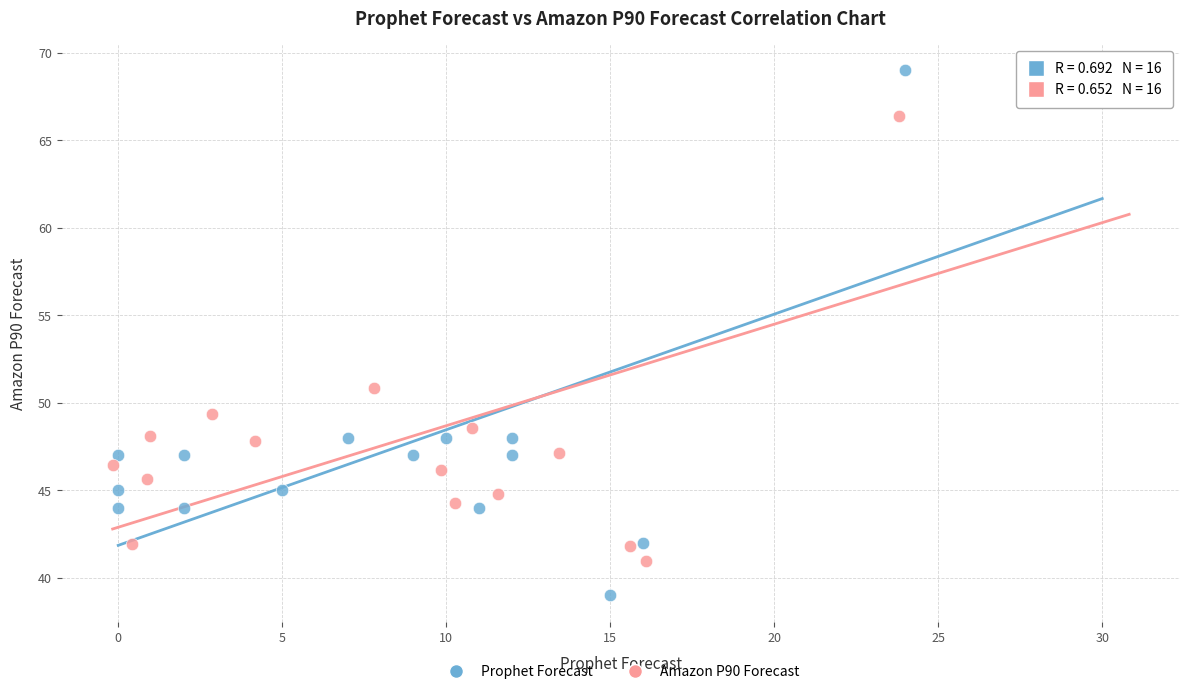

Which series contains the lowest Y value?

Prophet Forecast